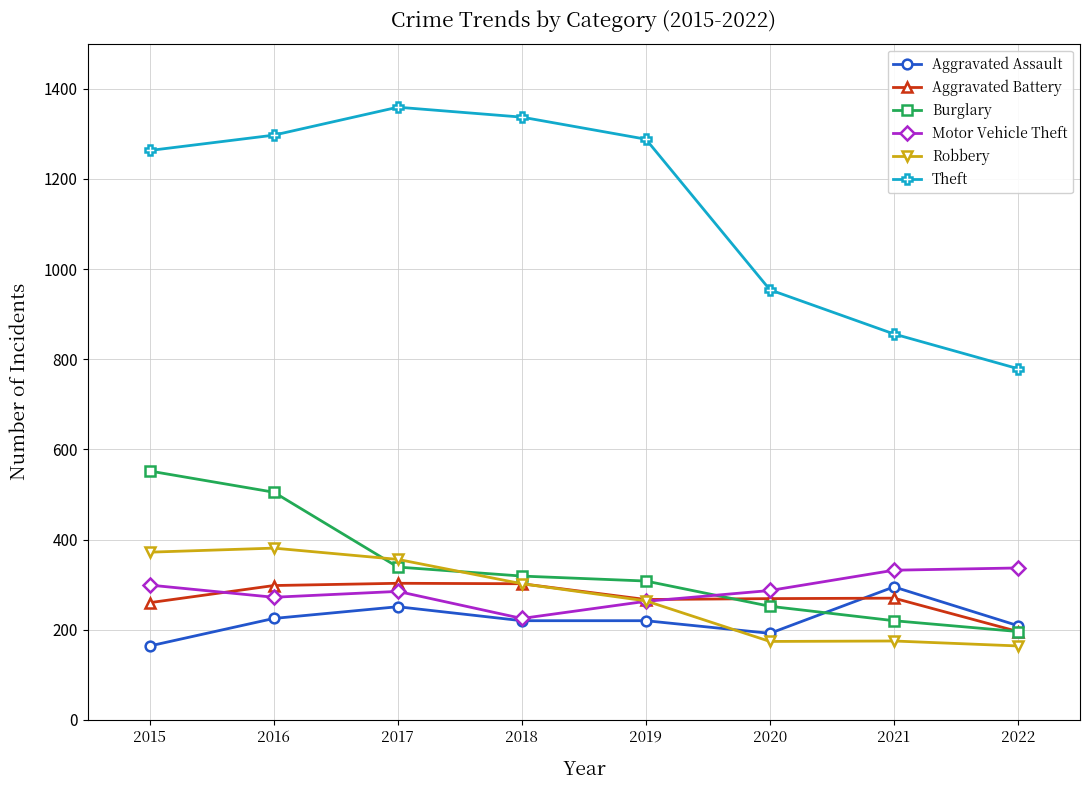

At which label does Burglary reach its peak?

2015